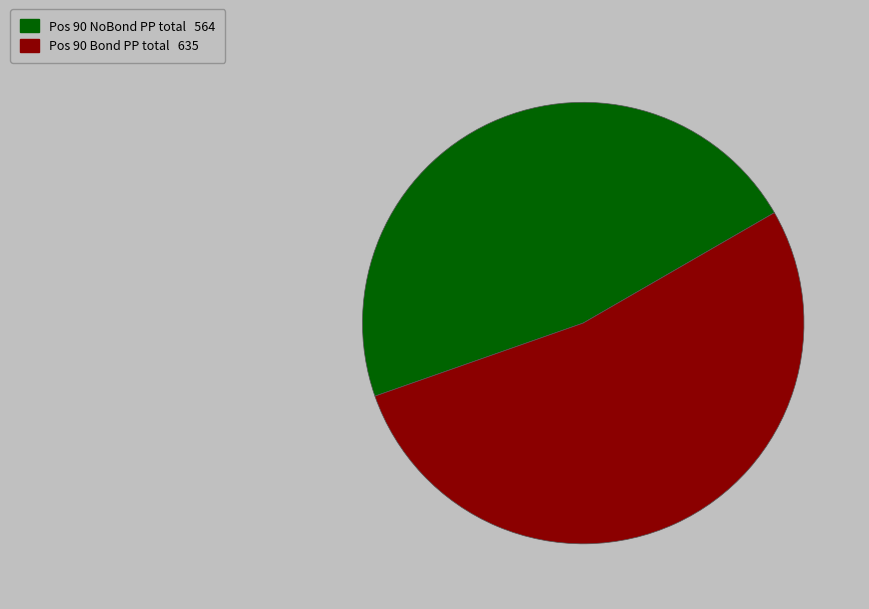

Does any single category account for the majority?

Yes